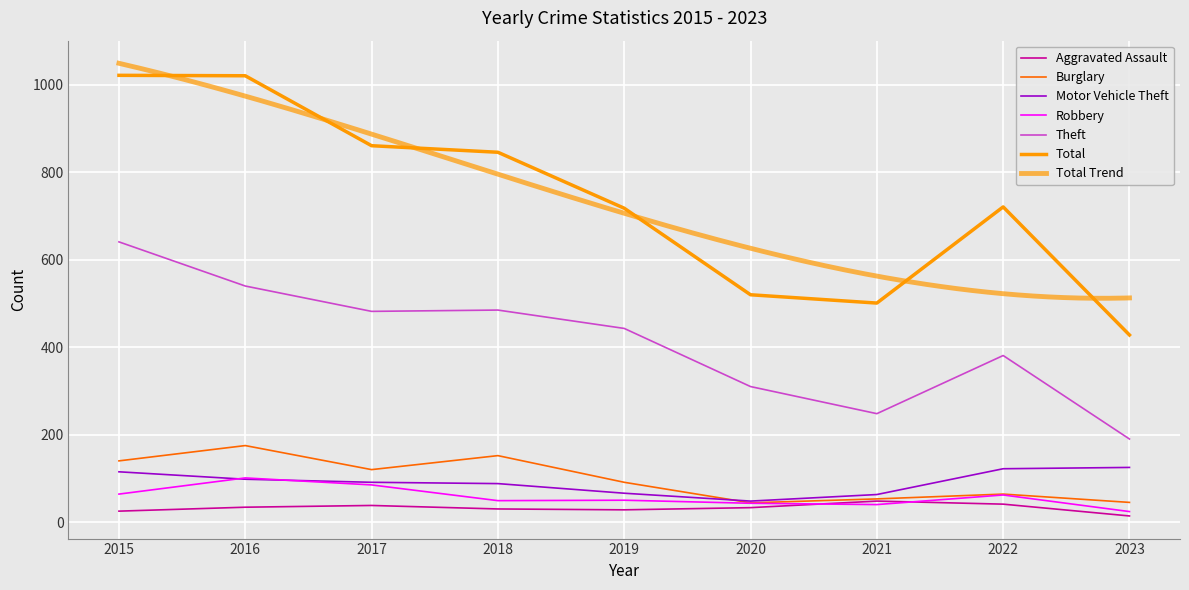

List the labels in order of Robbery value, largest first.

2016, 2017, 2015, 2022, 2019, 2018, 2020, 2021, 2023